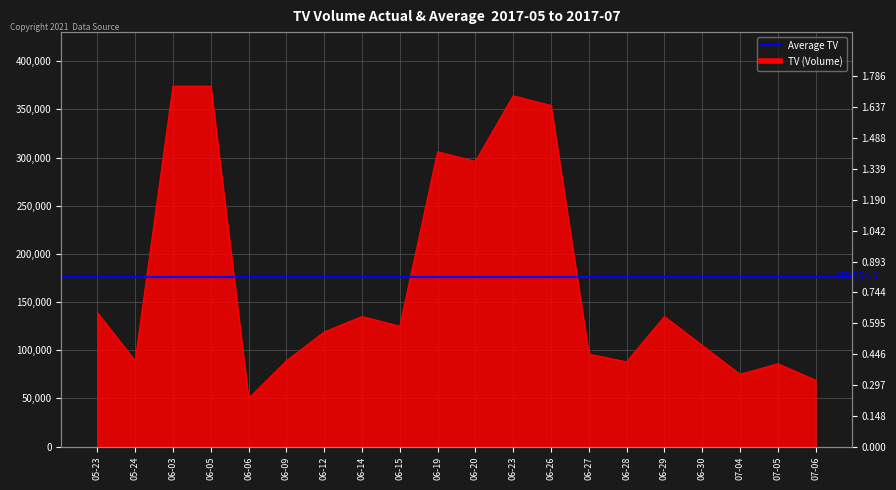

What is the sum of the TV values at 06-03 and 07-06?

443000.0